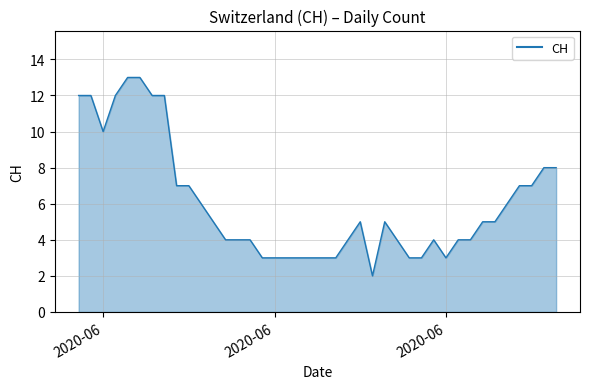

Rank the categories by value from highest to lowest.

2020-06-04, 2020-06-05, 2020-05-31, 2020-06-01, 2020-06-03, 2020-06-06, 2020-06-07, 2020-06-02, 2020-07-08, 2020-07-09, 2020-06-08, 2020-06-09, 2020-07-06, 2020-07-07, 2020-06-10, 2020-07-05, 2020-06-11, 2020-06-23, 2020-06-25, 2020-07-03, 2020-07-04, 2020-06-12, 2020-06-13, 2020-06-14, 2020-06-22, 2020-06-26, 2020-06-29, 2020-07-01, 2020-07-02, 2020-06-15, 2020-06-16, 2020-06-17, 2020-06-18, 2020-06-19, 2020-06-20, 2020-06-21, 2020-06-27, 2020-06-28, 2020-06-30, 2020-06-24